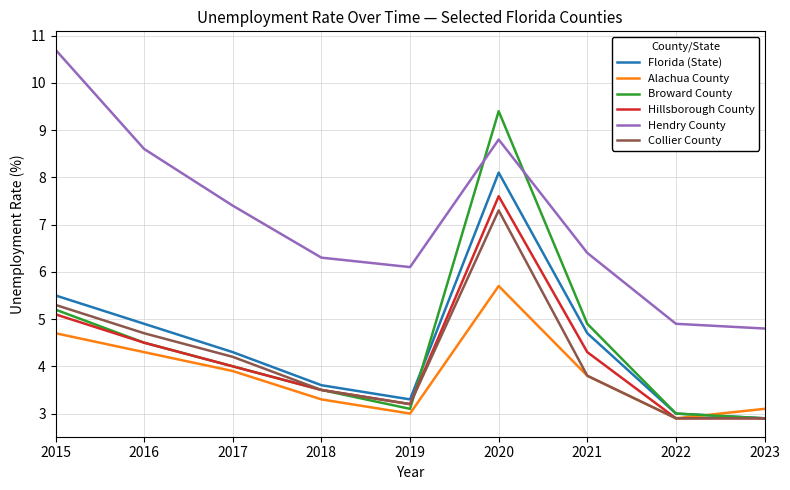

Between 2015 and 2020, which series saw the biggest shift?

Broward County